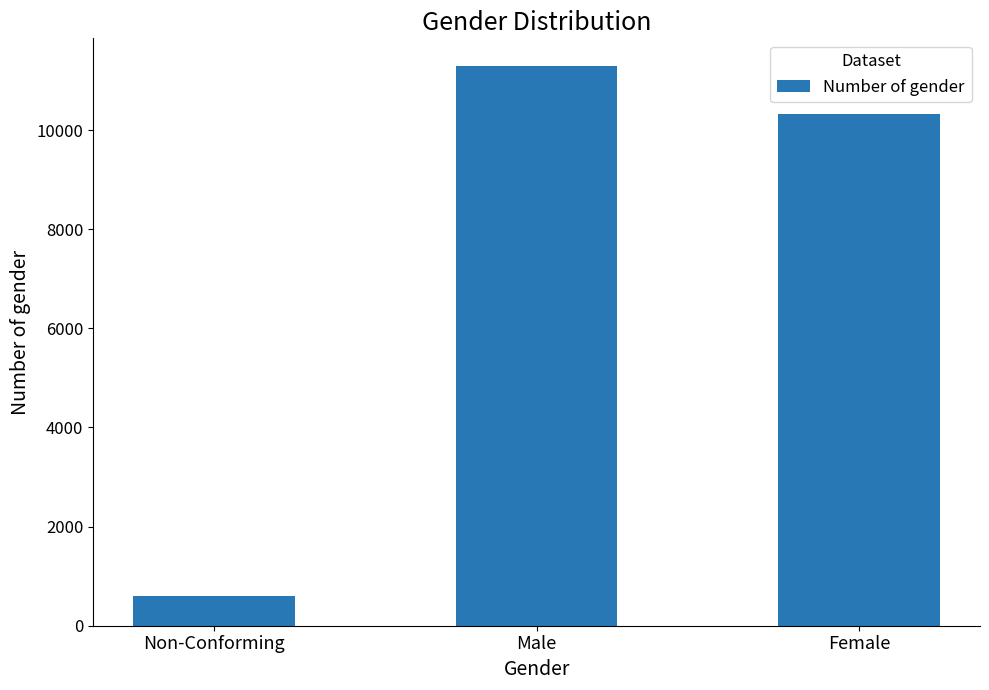

What is the sum of the values at Female and Male?

21609